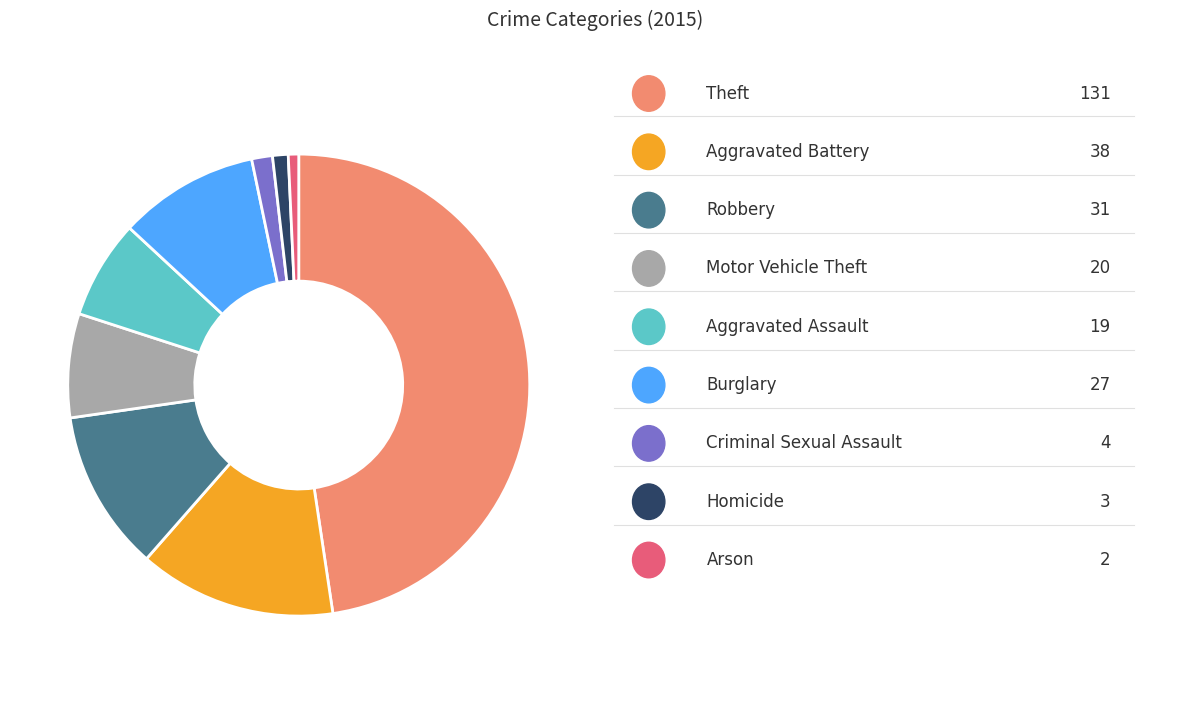

Count the number of slices in the pie.

9